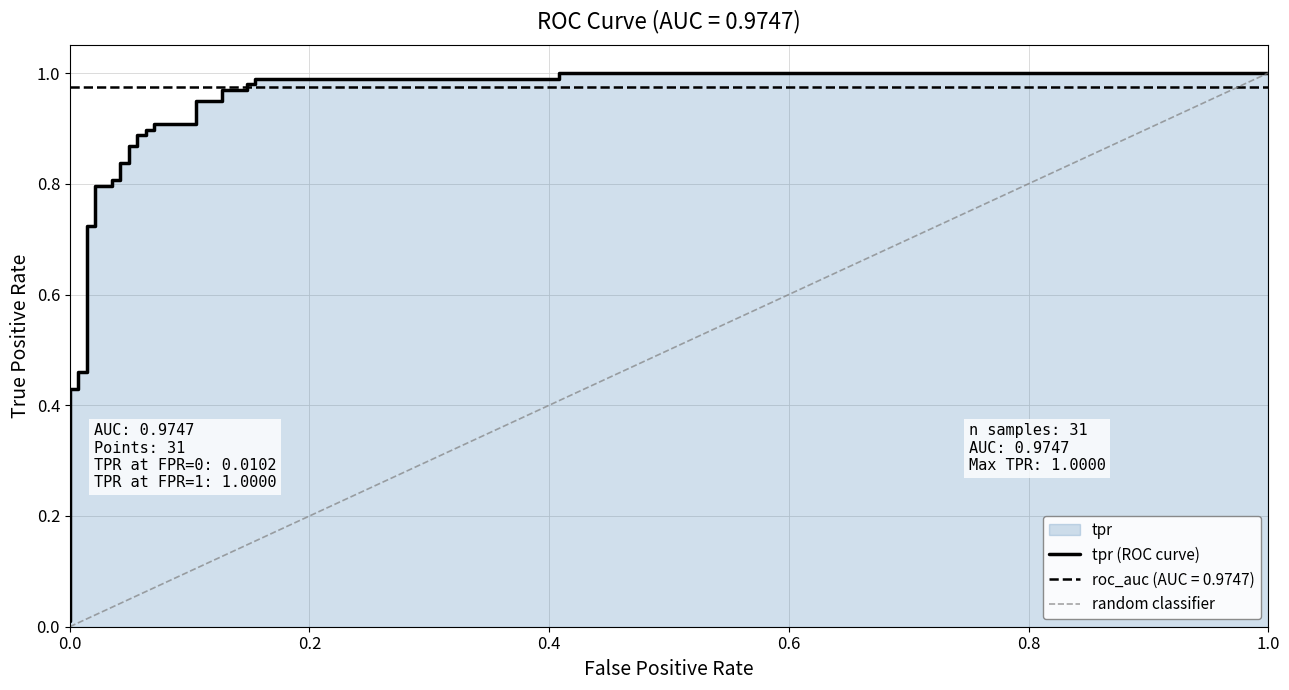

Reading right to left, what are all the values shown in this chart?

1.0	1.0	1.0	1.0	1.0	1.0	1.0	1.0	0.9	0.9	0.9	0.9	0.9	0.9	0.9	0.9	0.9	0.9	0.8	0.8	0.8	0.8	0.8	0.8	0.7	0.7	0.5	0.5	0.4	0.4	0.0